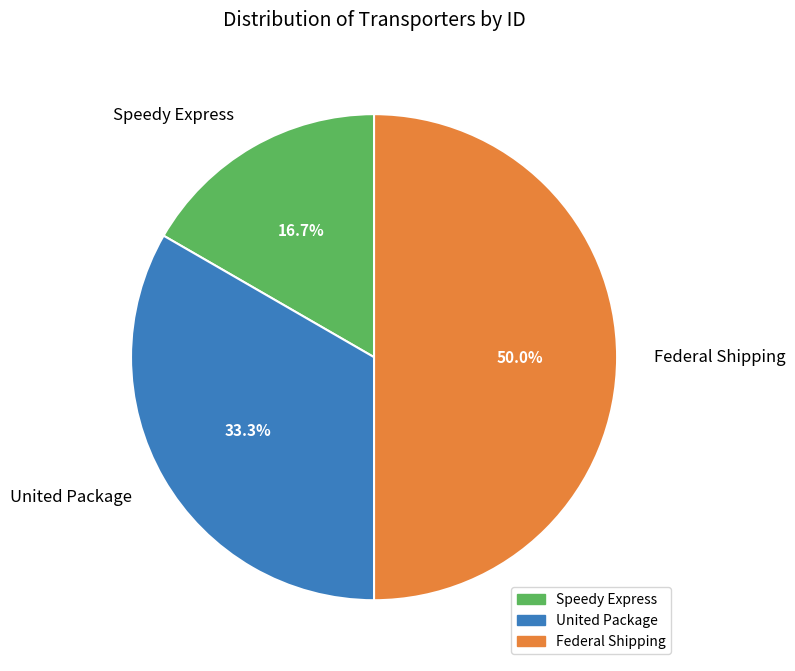

Rank the categories by value from highest to lowest.

Federal Shipping, United Package, Speedy Express